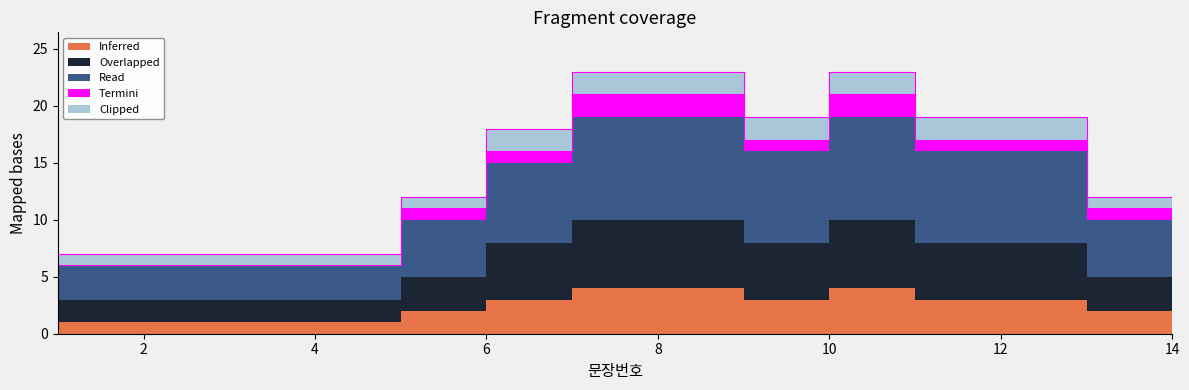

At which category does the chart reach its minimum across all series?

1